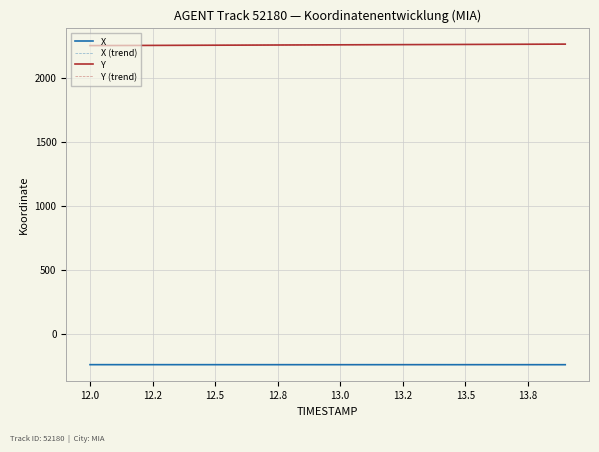

What is the average value of the Y (trend) series?

2255.6